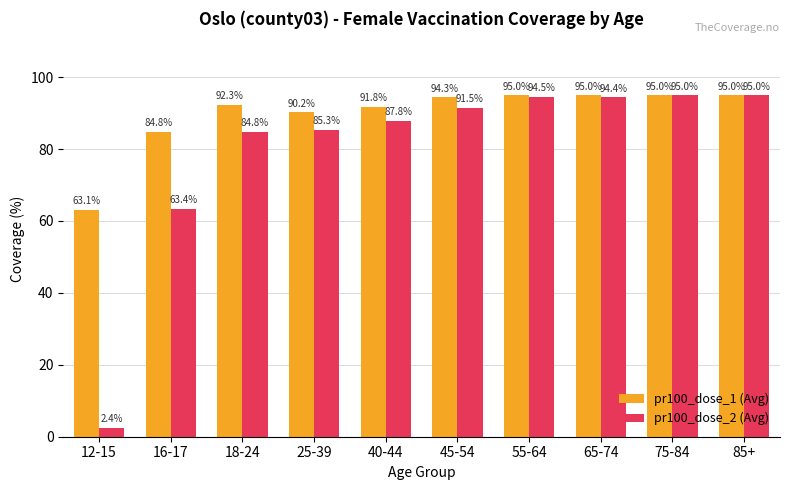

Which series changed the most between 45-54 and 55-64?

pr100_dose_2 (Avg)